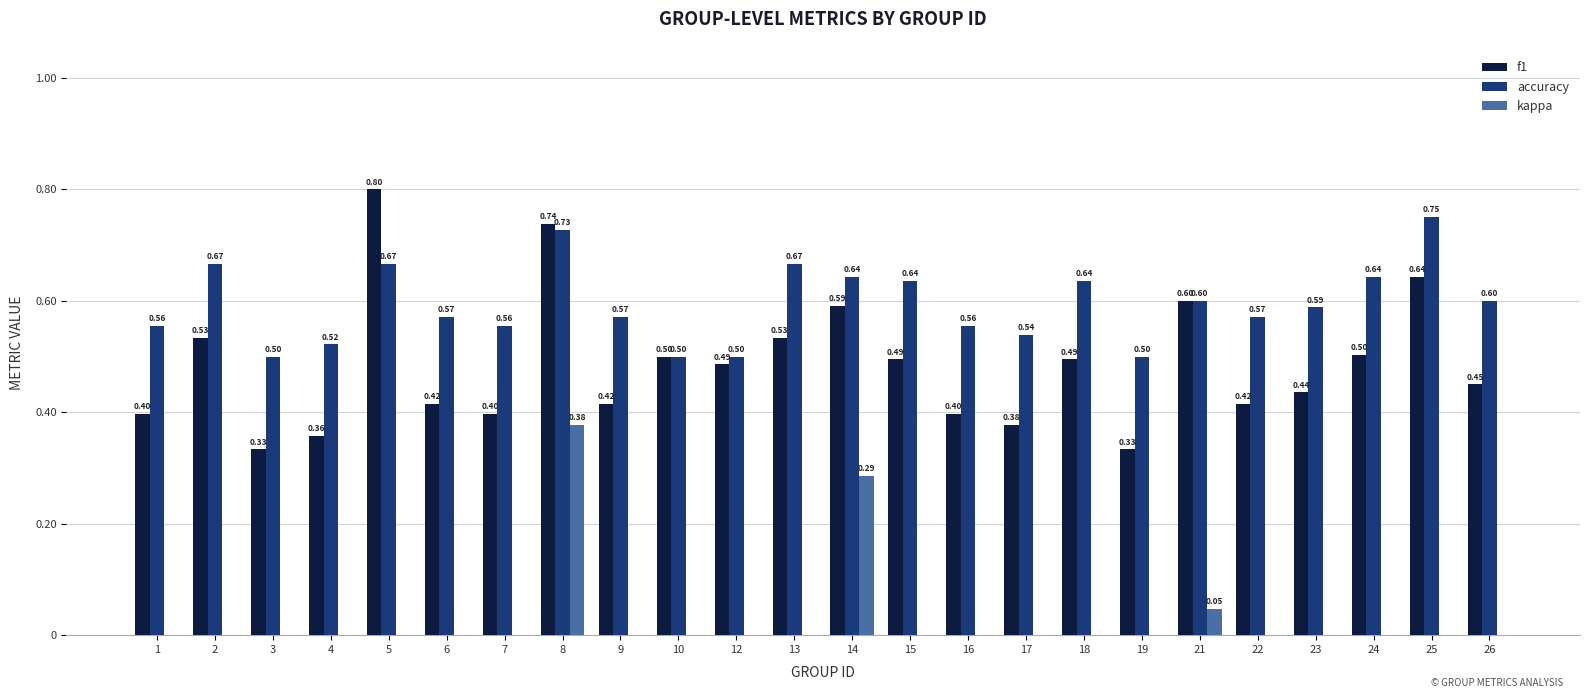

Between 3 and 6, which series saw the biggest shift?

f1